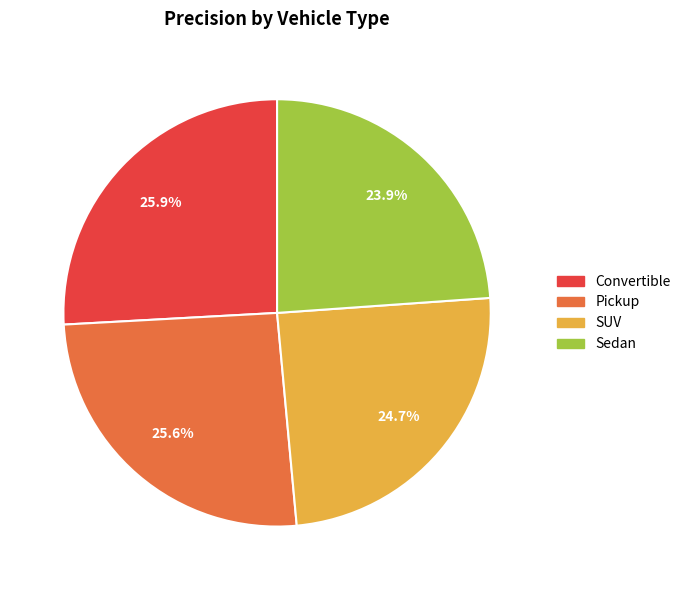

How much of the chart is everything except Sedan?

76.1%